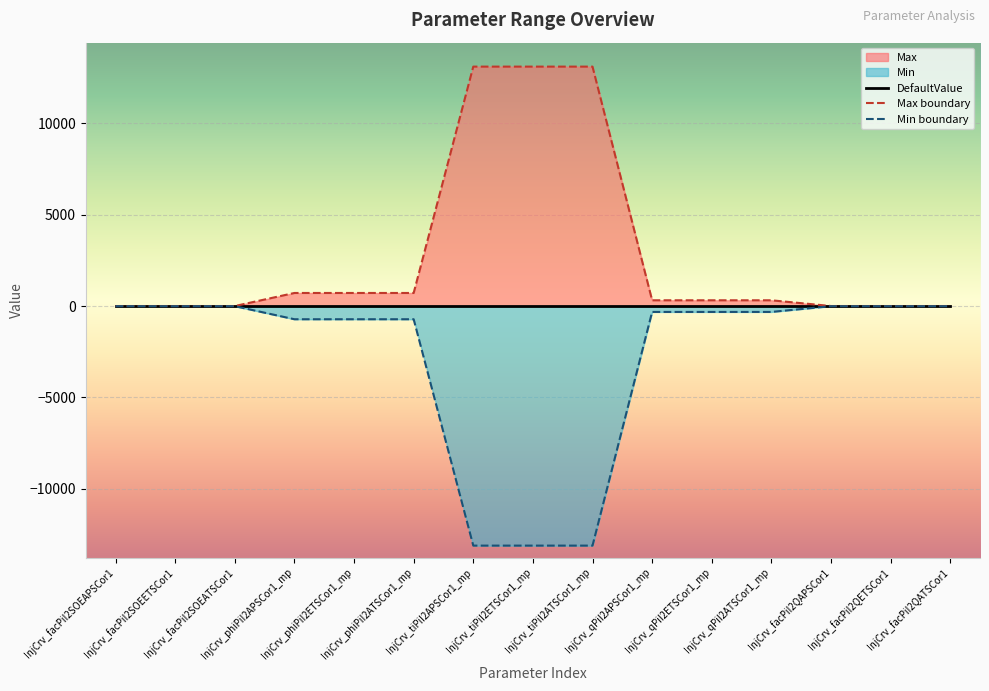

True or false: Max boundary has a value of 719 at InjCrv_phiPiI2APSCor1_mp.

True